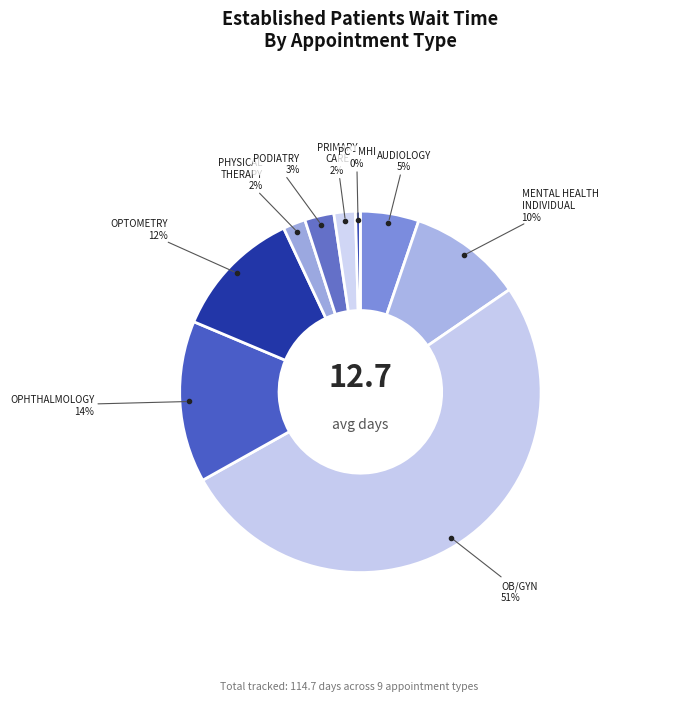

Do AUDIOLOGY and PC - MHI together represent more than half of the pie?

No